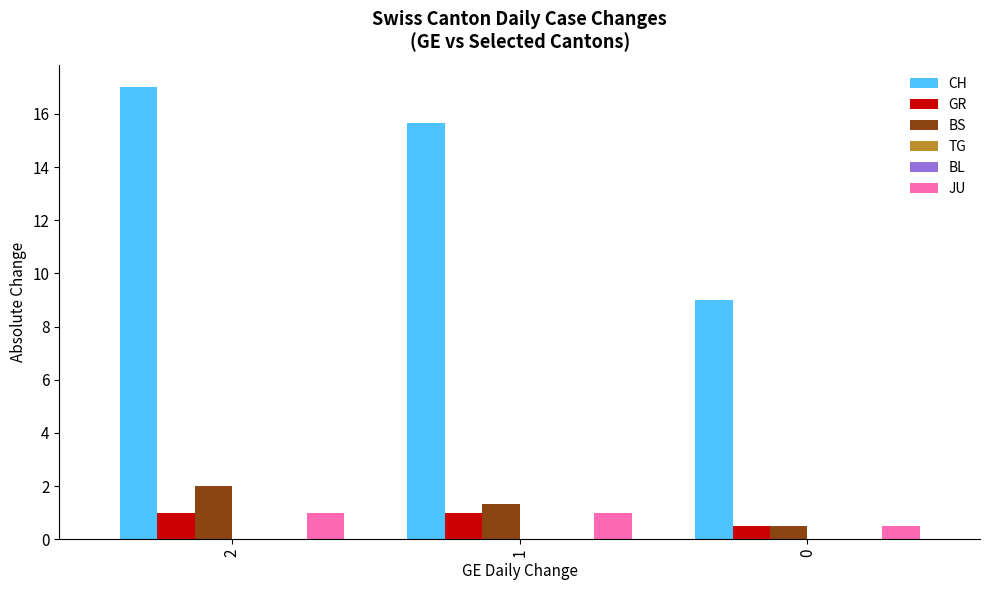

Between 2 and 0, which is larger?

2